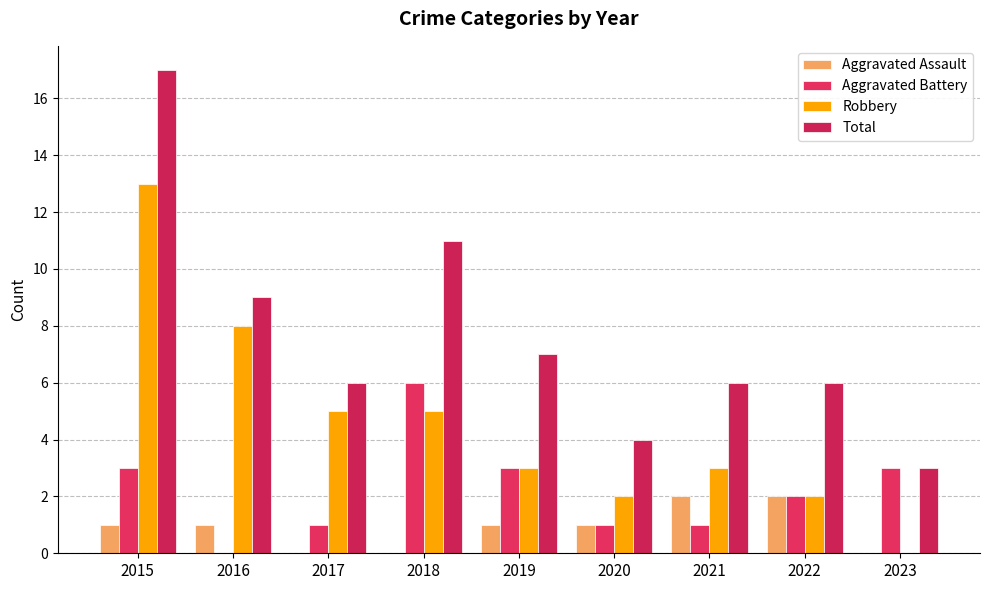

Are the bars grouped side by side (vs. stacked)?

Yes